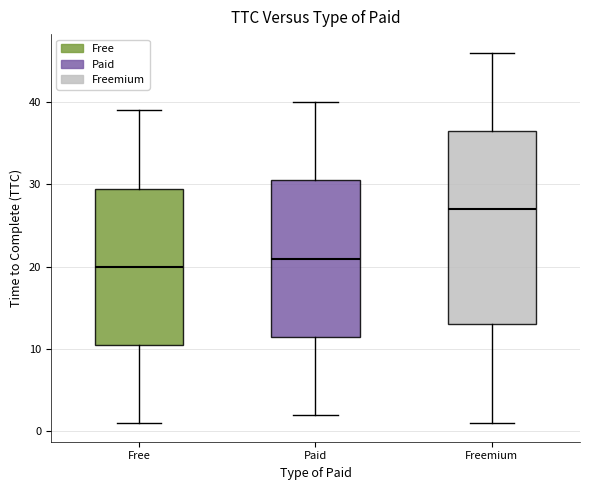

Where does the upper whisker of the box for Freemium end on the y-axis? The values are not printed on the chart, so give them approximately, as read against the axis.

46